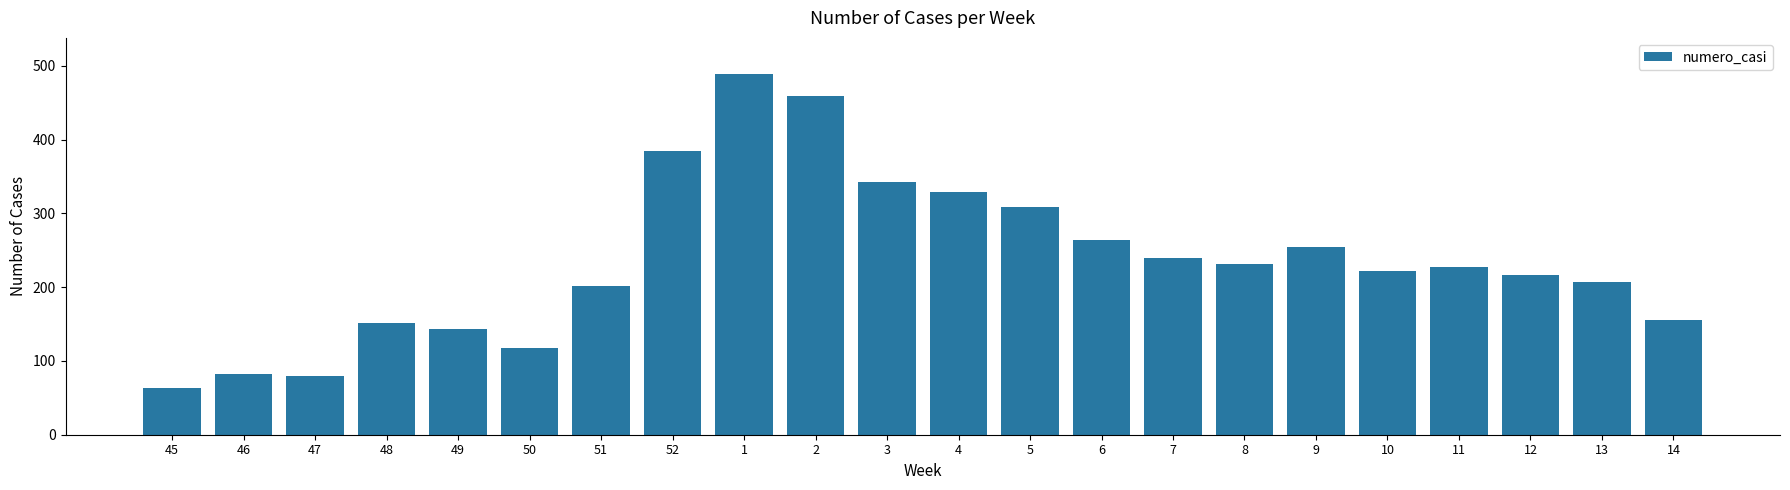

What is the approximate value at 14?

156